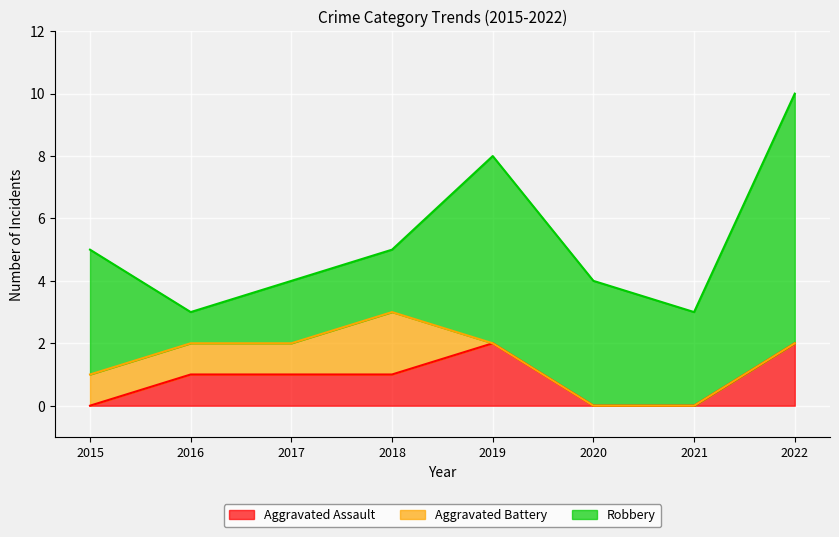

At which label is Aggravated Battery closest to 1?

2015